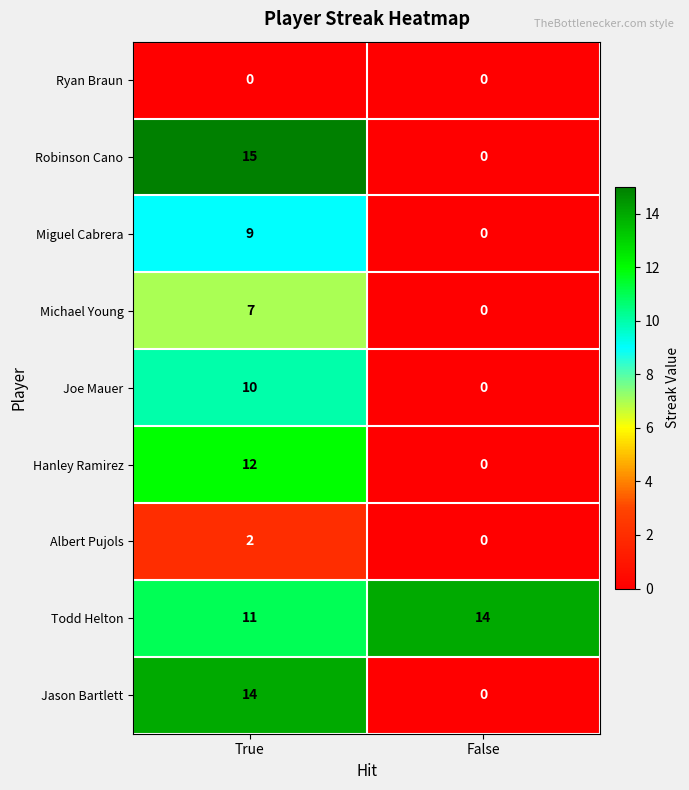

At which category is the sum across all series the highest?

True